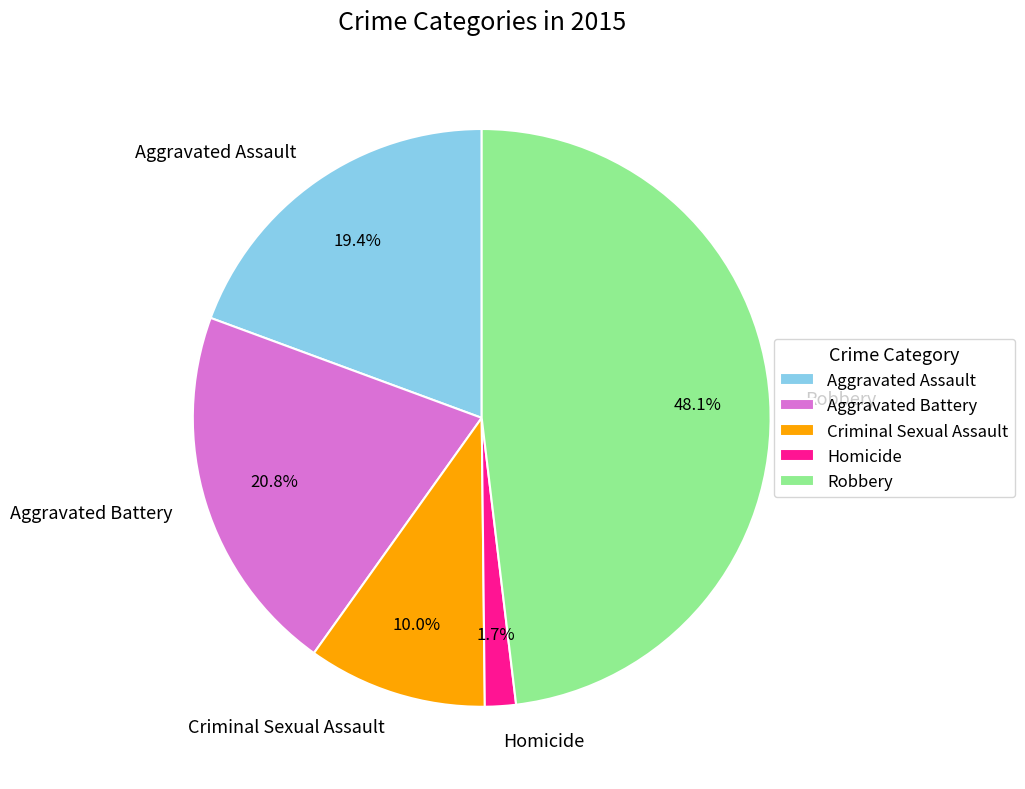

Which category has the biggest portion of the pie?

Robbery